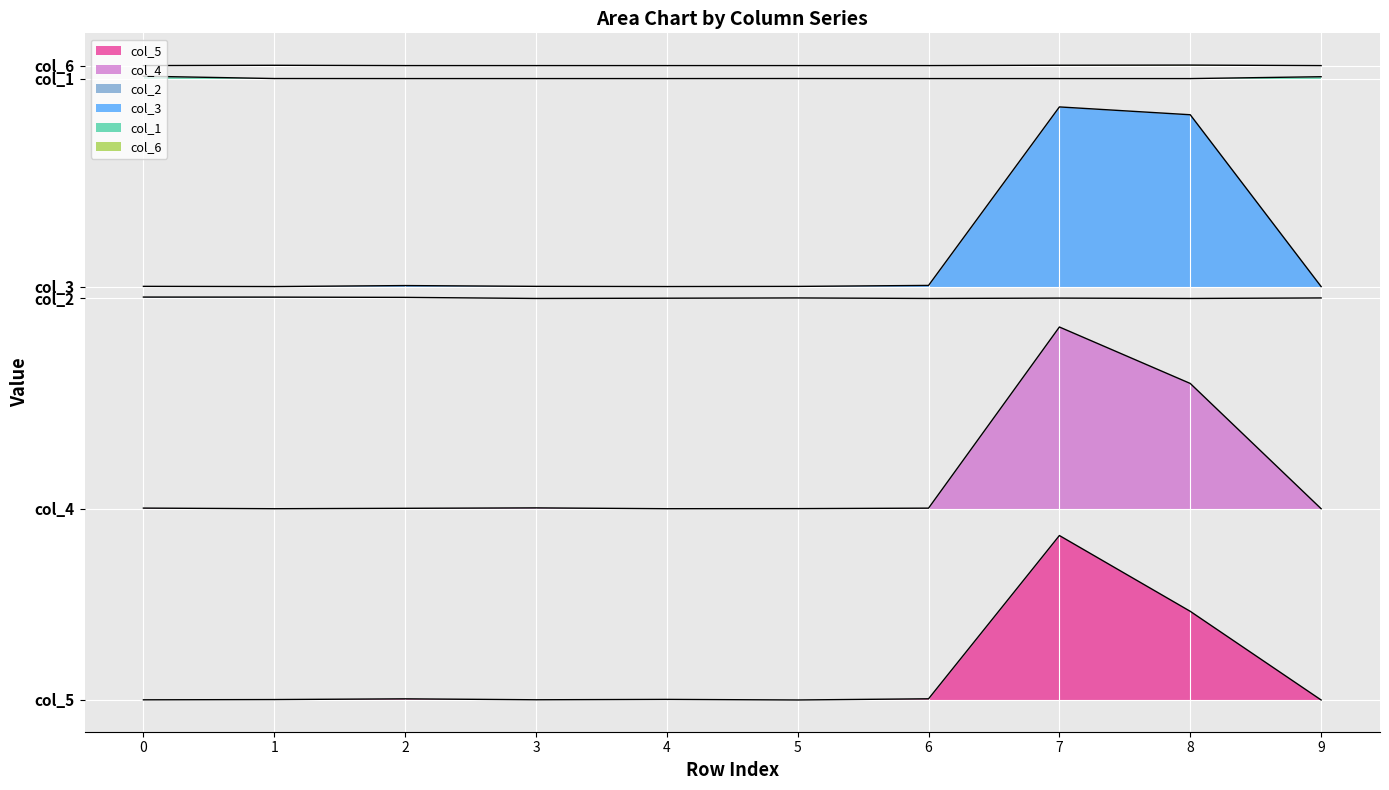

What is the maximum value shown in the chart?

12246.5